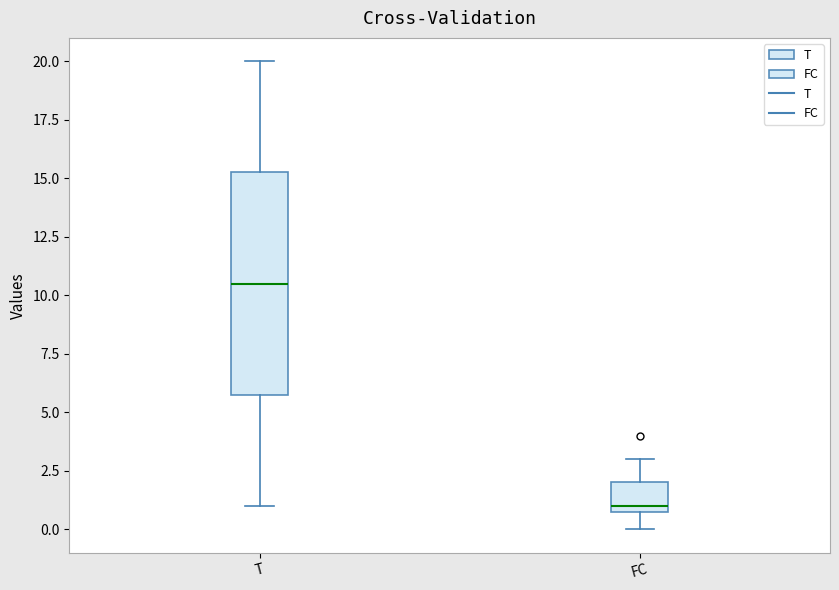

Which box's median line is the highest?

T